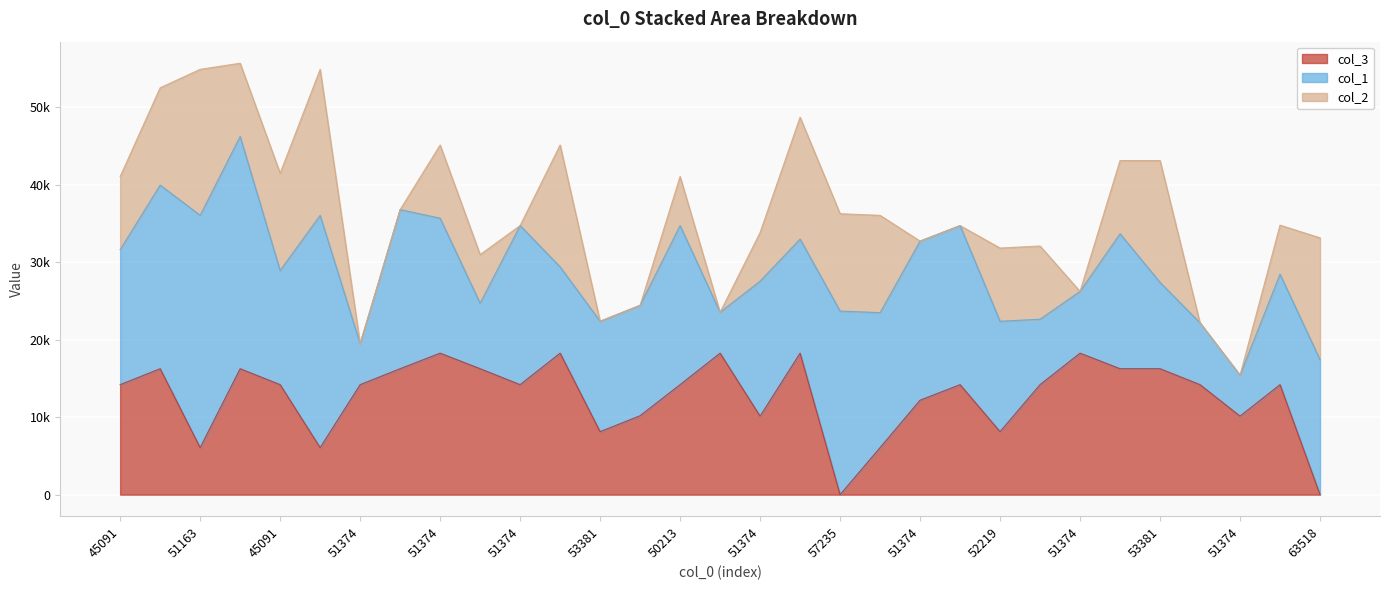

What is the label of the 8th point from the left?

51374